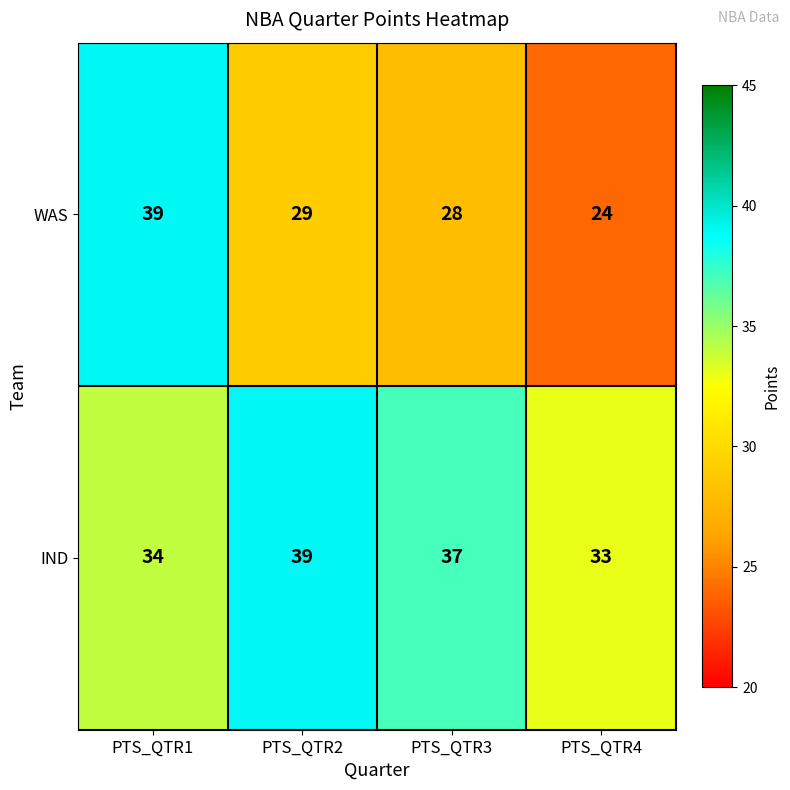

Between PTS_QTR1 and PTS_QTR3, which series saw the biggest shift?

WAS